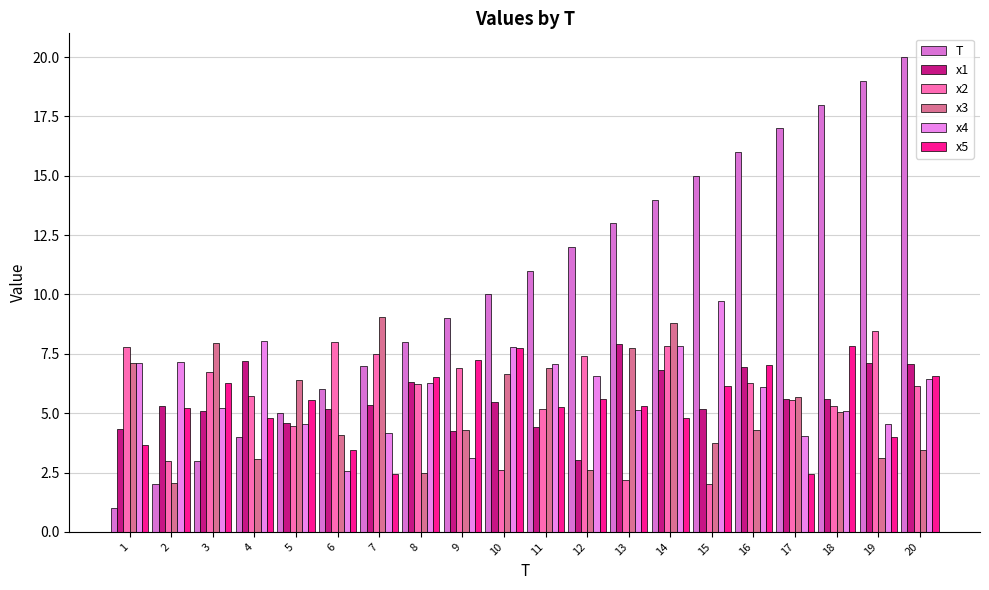

What is the difference between the maximum and second lowest values in the x4 series?

6.6